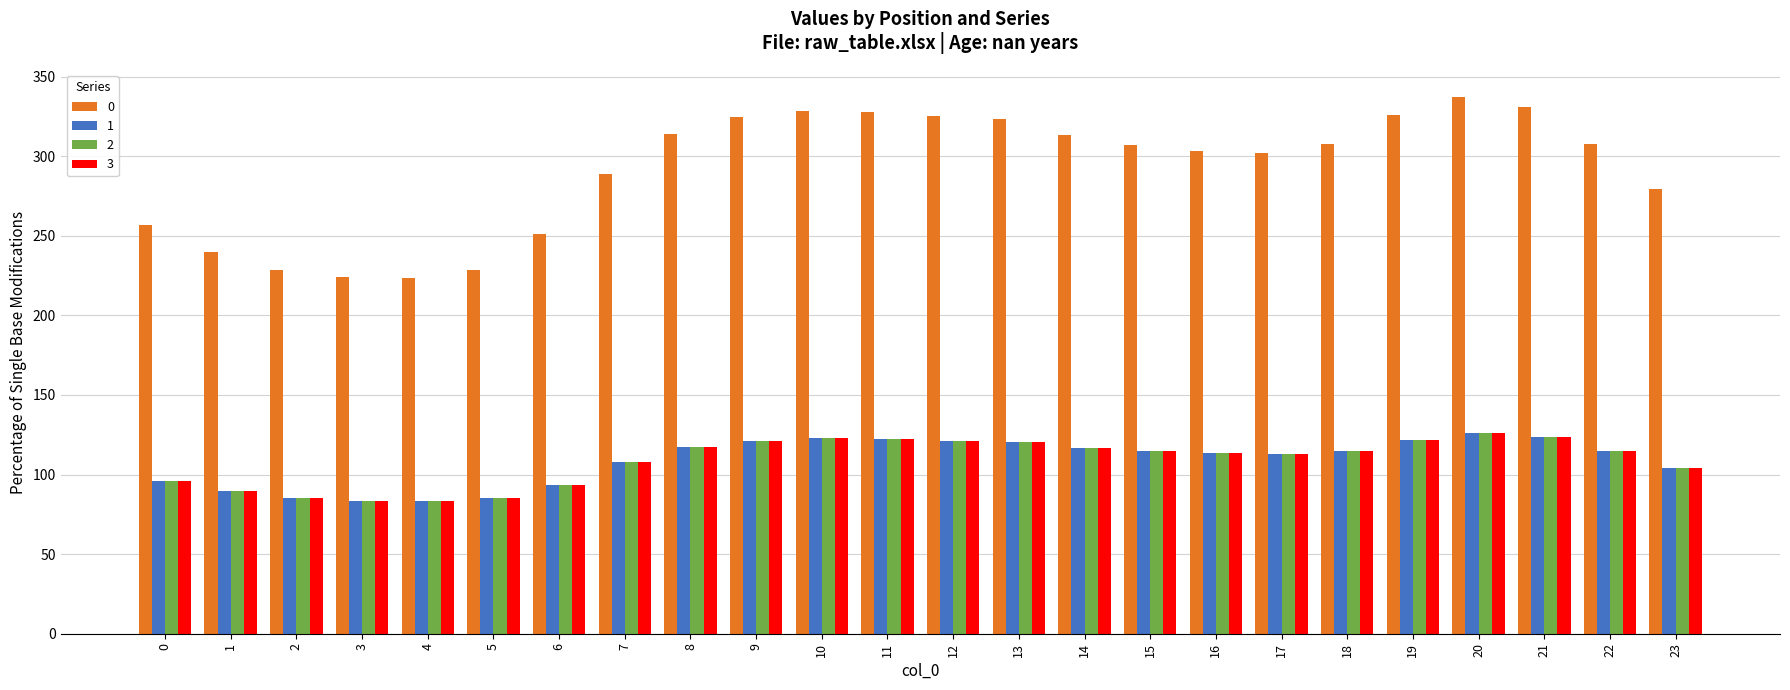

What is the sum of the 1 values at 0 and 13?

216.5